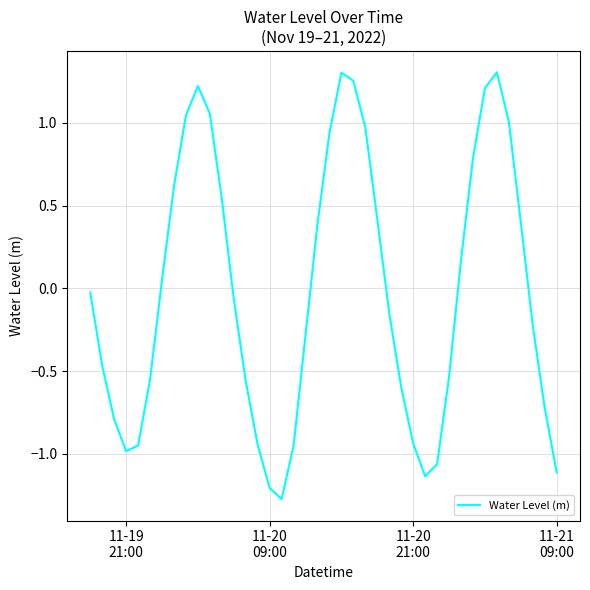

What is the difference between the maximum and minimum values?

2.6